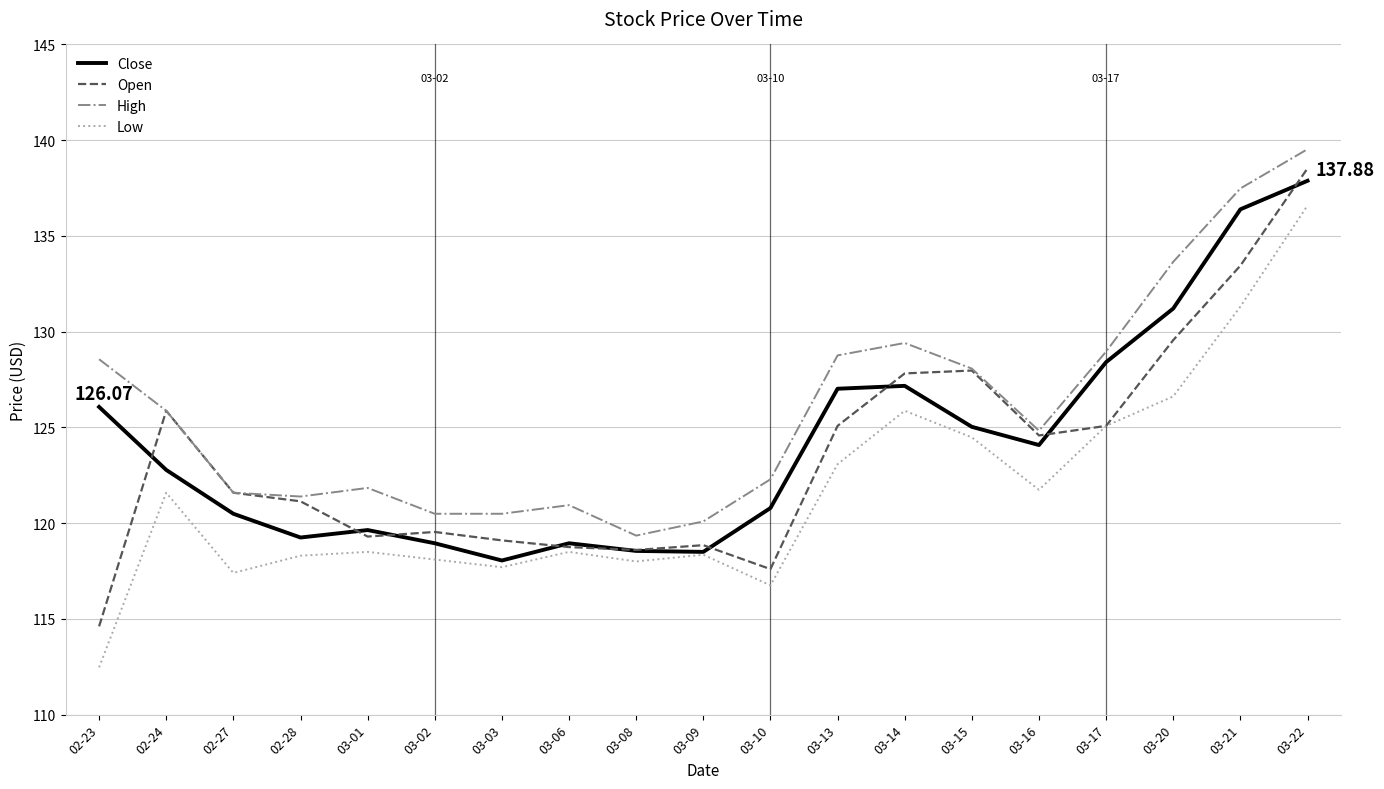

What is the maximum value for Low?

136.6